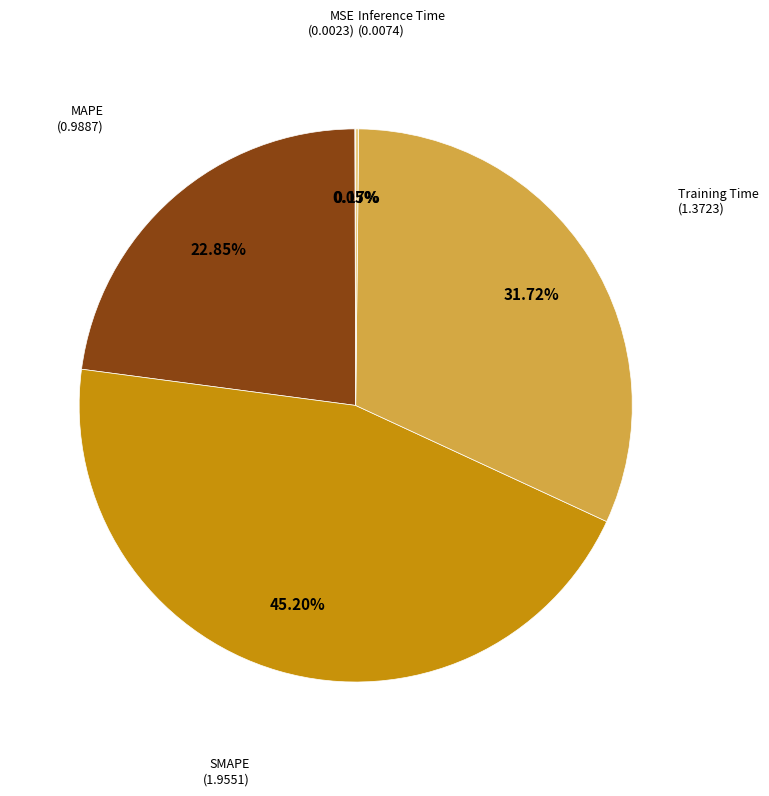

Approximately how many times larger is the value at MAPE compared to Training Time?

0.7